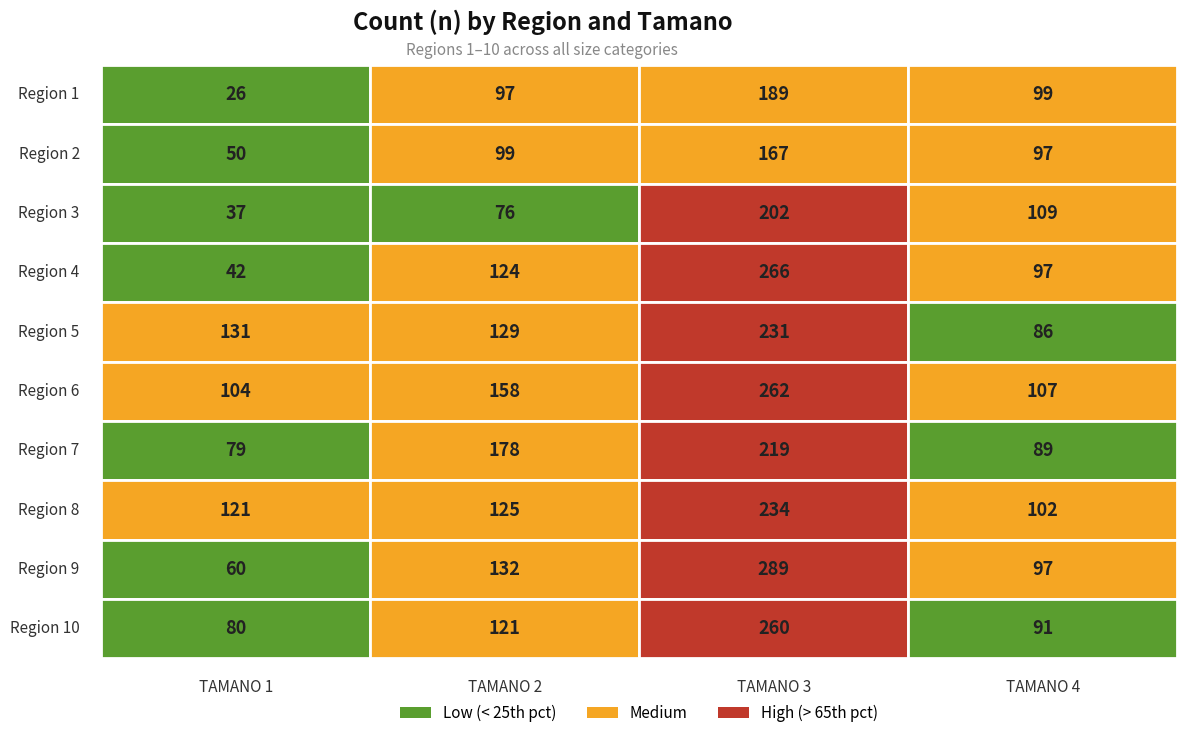

What is the minimum value shown in the chart?

26